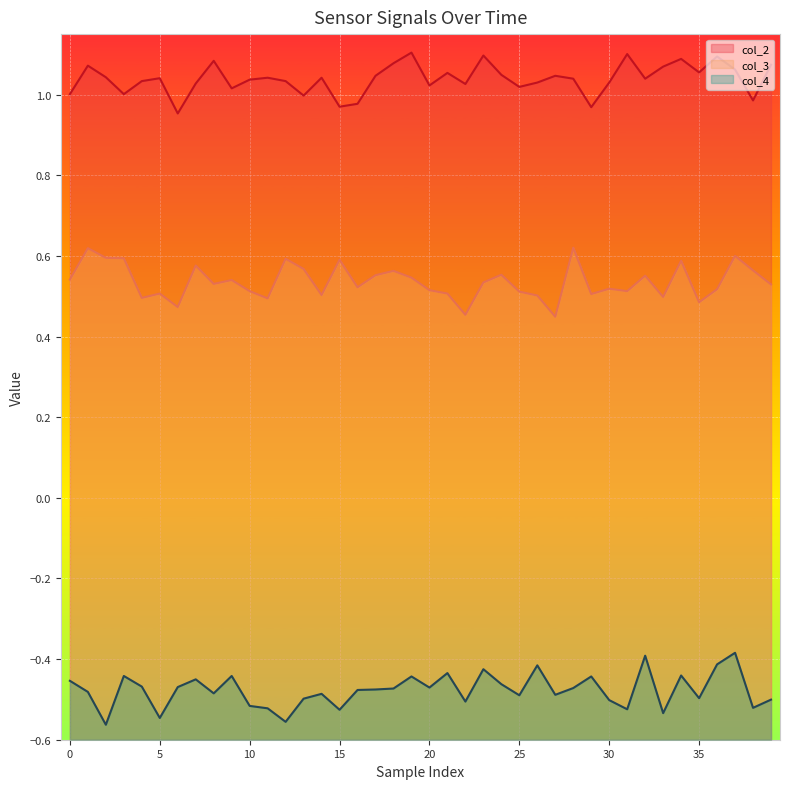

How many data points does each series have?

40